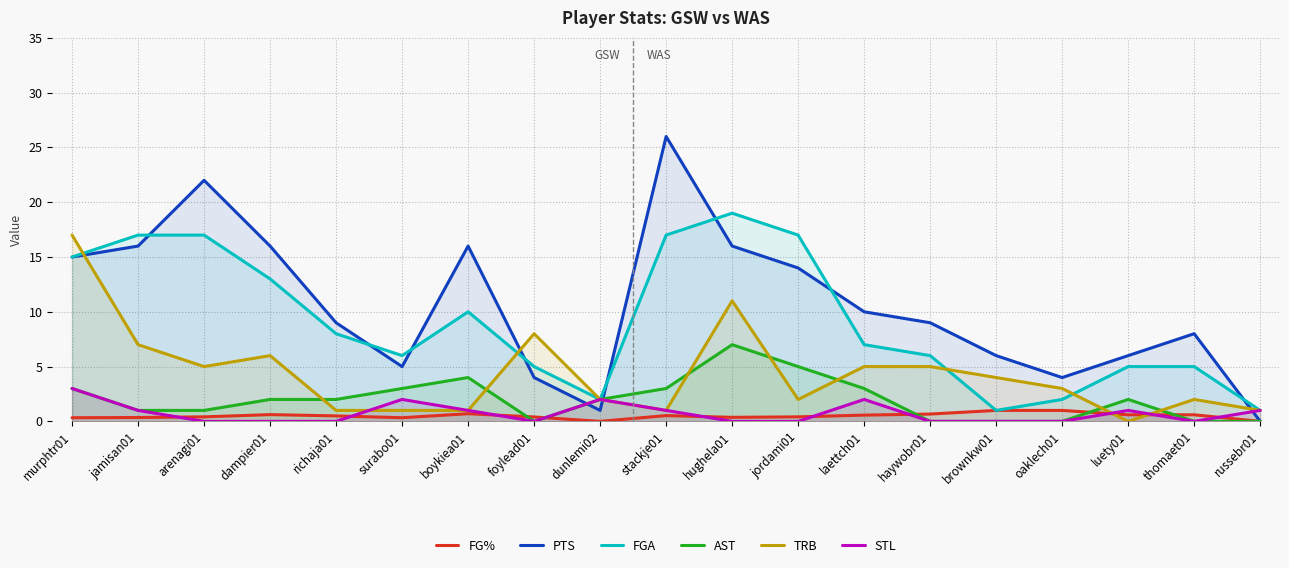

What are all the series names shown in the legend?

FG%, PTS, FGA, AST, TRB, STL